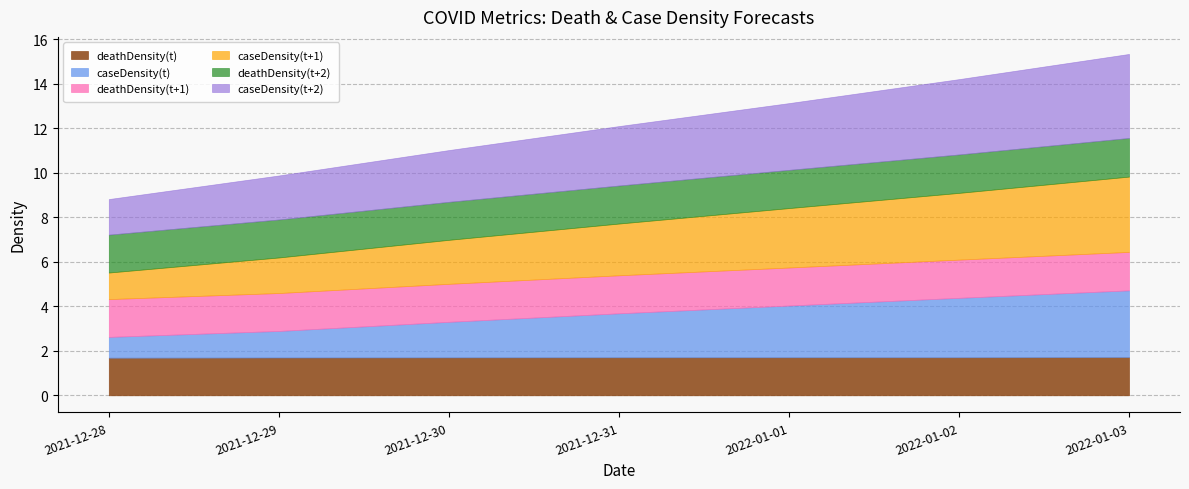

What is the maximum value shown in the chart?

3.8